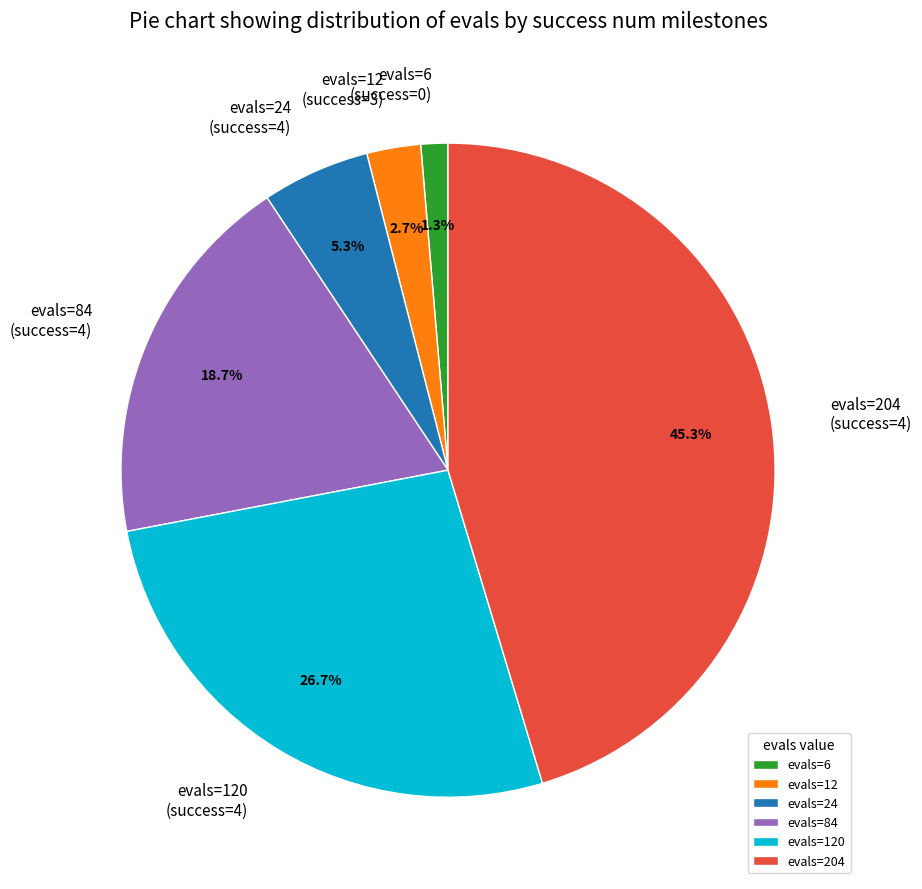

Which has a higher value, evals=120 (success=4) or evals=204 (success=4)?

evals=204 (success=4)